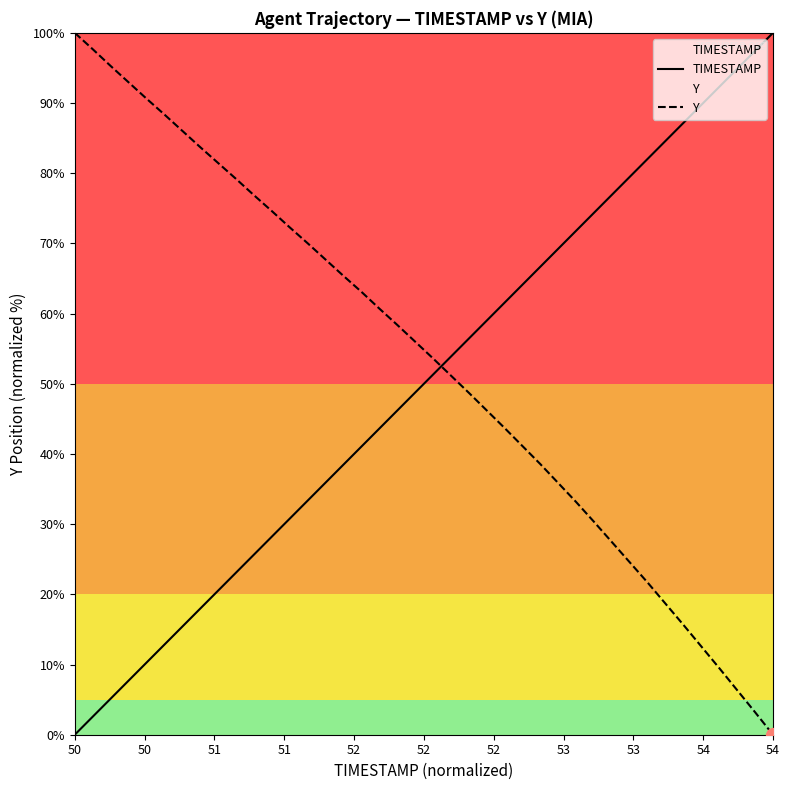

What is the value of the Y point at the 10th from the left?

79.2